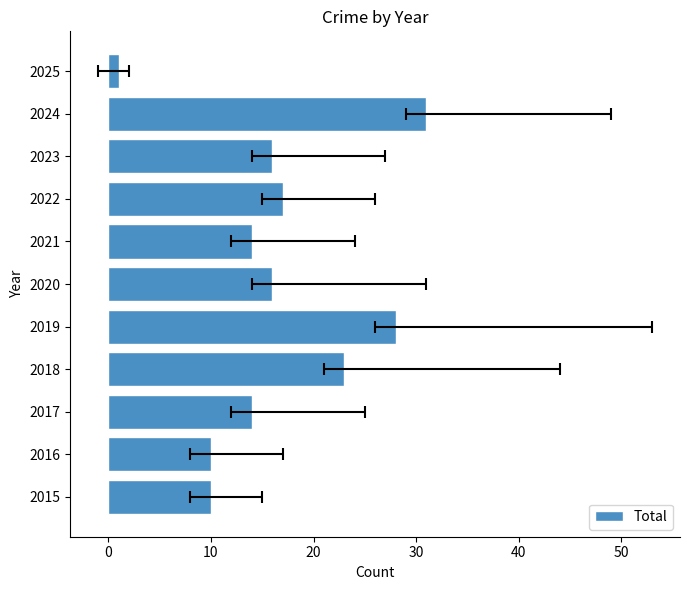

What is the smallest value displayed?

1